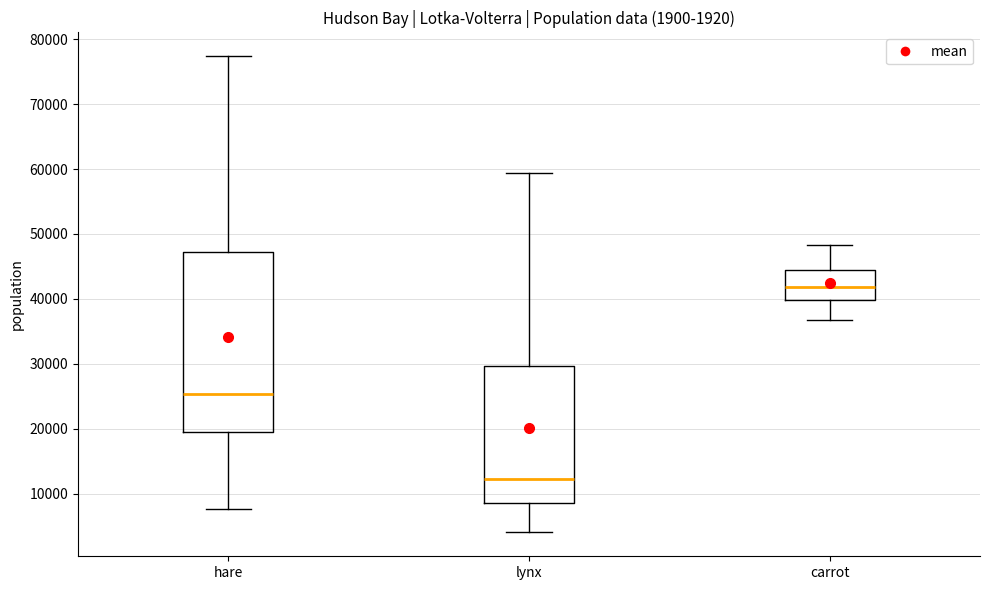

Comparing the boxes themselves (not the whiskers), which one is the tallest?

hare